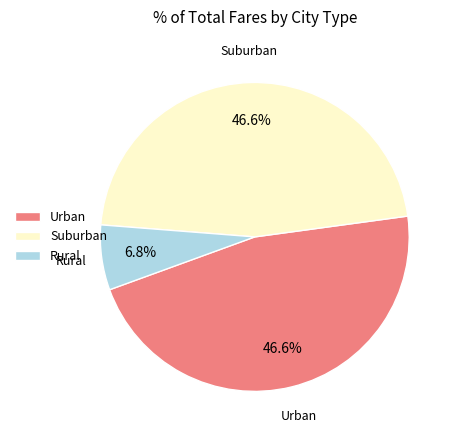

Count the number of slices in the pie.

3